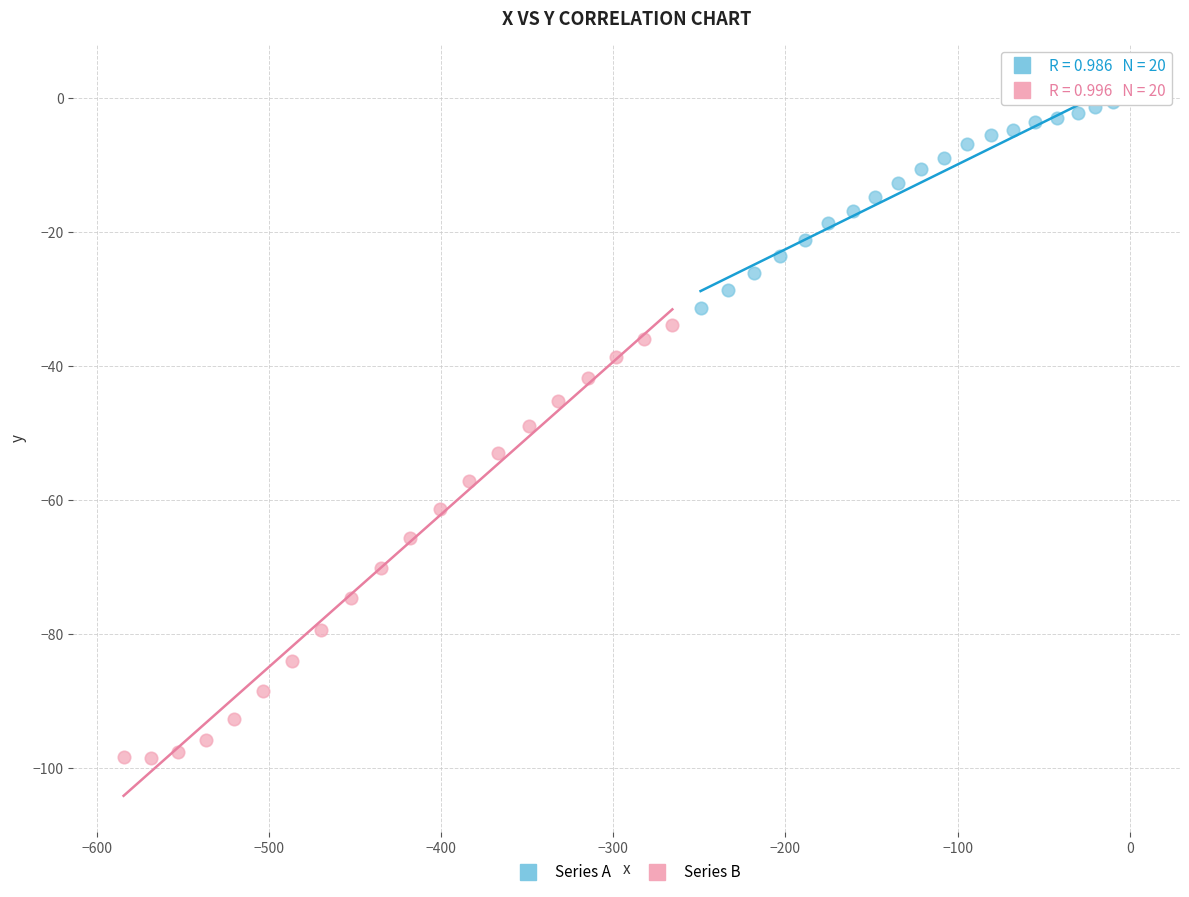

Which series has the widest spread of Y values?

Series B